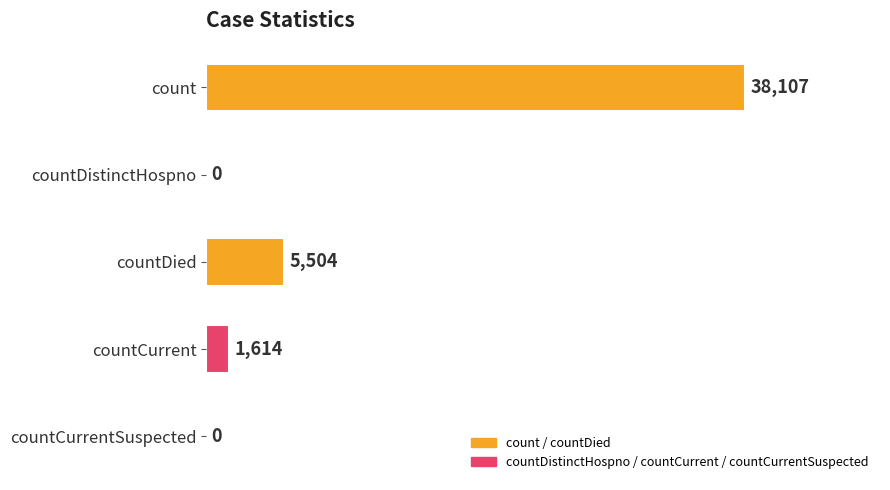

Is it true that the value at countDied is 5504?

True